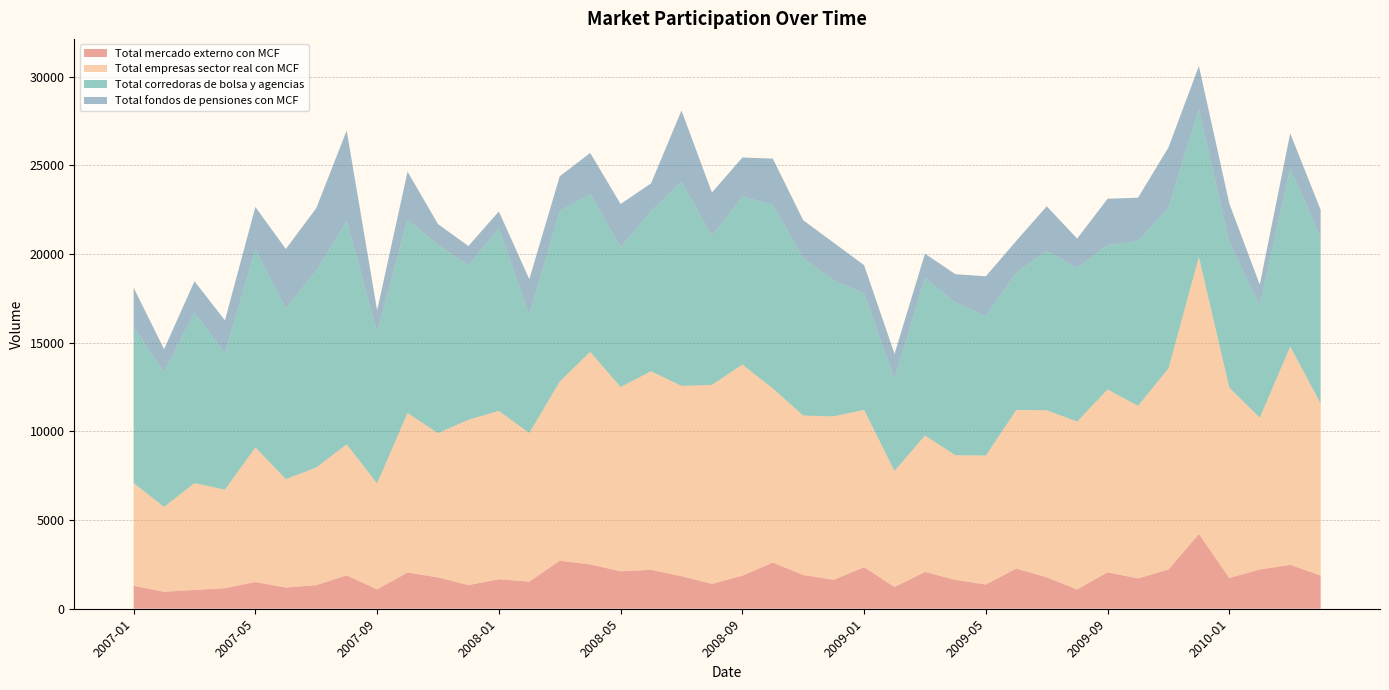

Reading right to left, transcribe all the data shown in this chart.

Total mercado externo con MCF: 1873	2475	2212	1732	4215	2215	1709	2053	1087	1771	2267	1365	1628	2075	1225	2343	1631	1903	2604	1861	1403	1835	2193	2112	2502	2707	1529	1662	1333	1768	2046	1091	1882	1330	1194	1506	1159	1058	956	1293
Total empresas sector real con MCF: 9700	12315	8561	10740	15625	11339	9733	10316	9472	9421	8945	7274	7030	7695	6544	8873	9218	8990	9824	11909	11223	10734	11201	10392	11987	10106	8380	9496	9329	8134	8996	5977	7392	6634	6116	7596	5558	6030	4789	5799
Total corredoras de bolsa y agencias: 9366	10027	6351	8176	8324	9060	9289	8148	8648	8996	7739	7867	8616	8891	5183	6561	7680	8871	10350	9480	8384	11523	9026	7876	8919	9614	6648	10296	8695	10623	10888	8514	12613	11087	9635	11159	7685	9620	7590	8799
Total fondos de pensiones con MCF: 1557	1999	1154	2201	2444	3405	2450	2605	1671	2509	1797	2245	1594	1366	1423	1601	2116	2144	2609	2198	2463	4009	1571	2448	2299	1963	2029	953	1100	1171	2721	1245	5087	3539	3345	2398	1861	1765	1303	2219